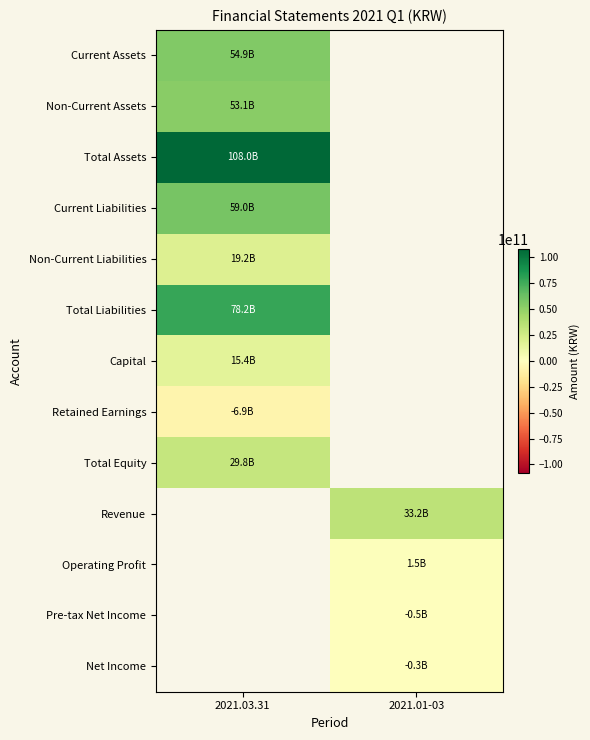

At how many categories does at least one series exceed 64249834403?

1